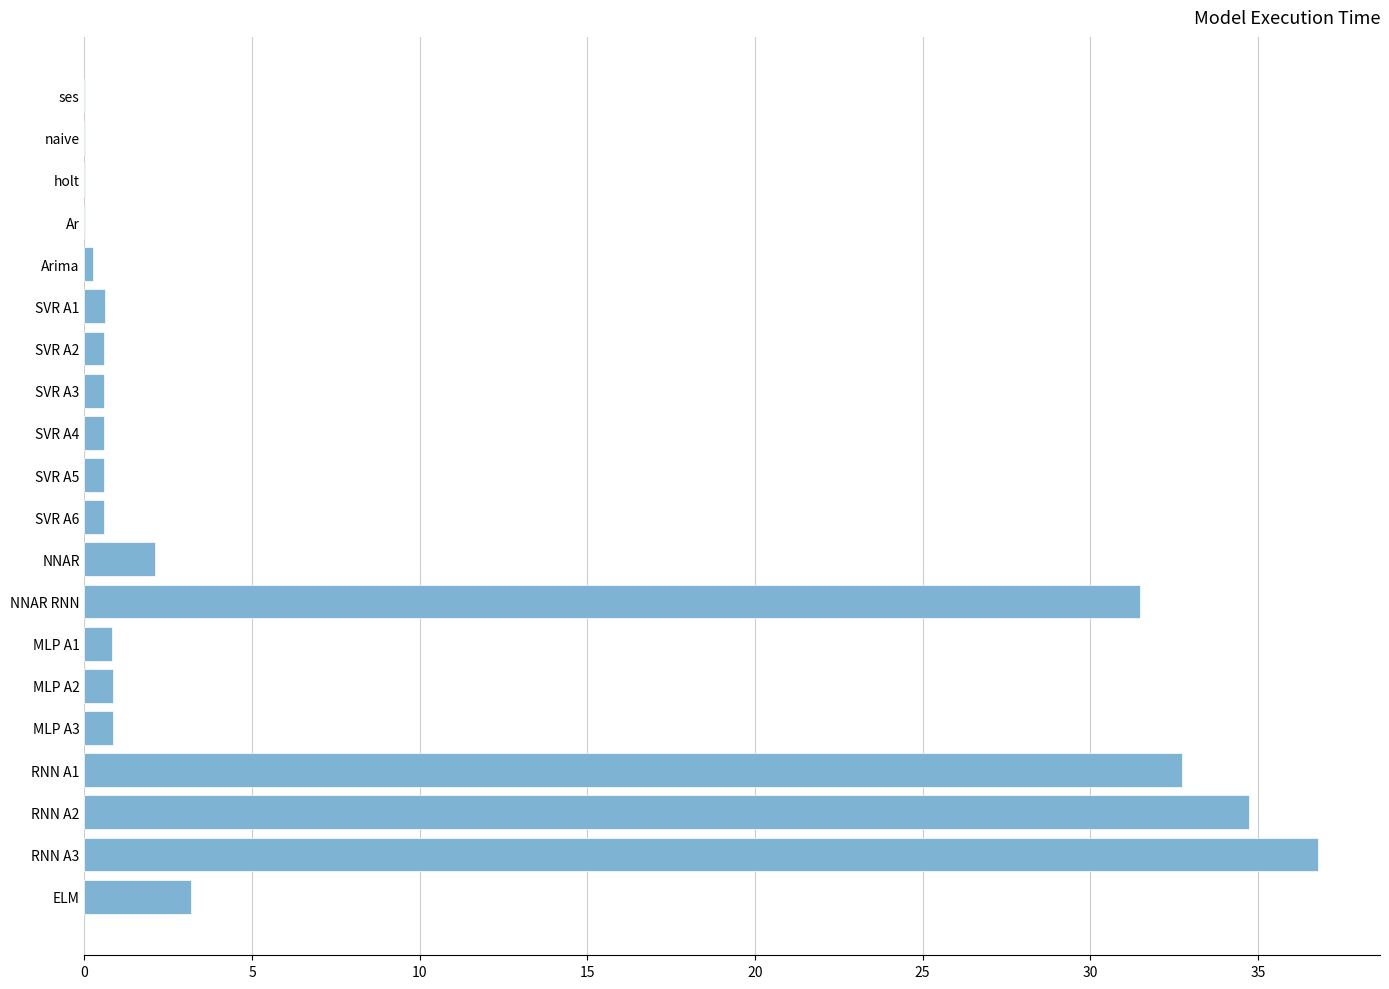

Which category has the highest value across all series?

RNN A3